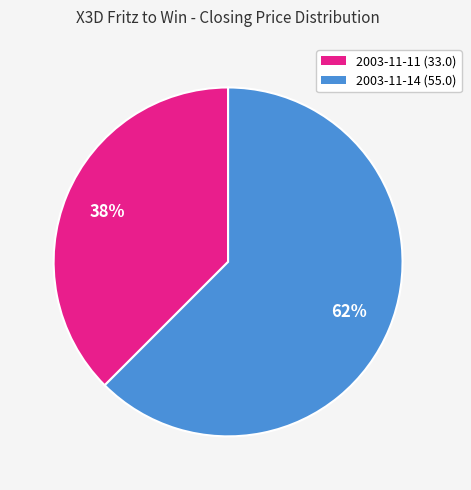

Which category has the smallest portion of the pie?

2003-11-11